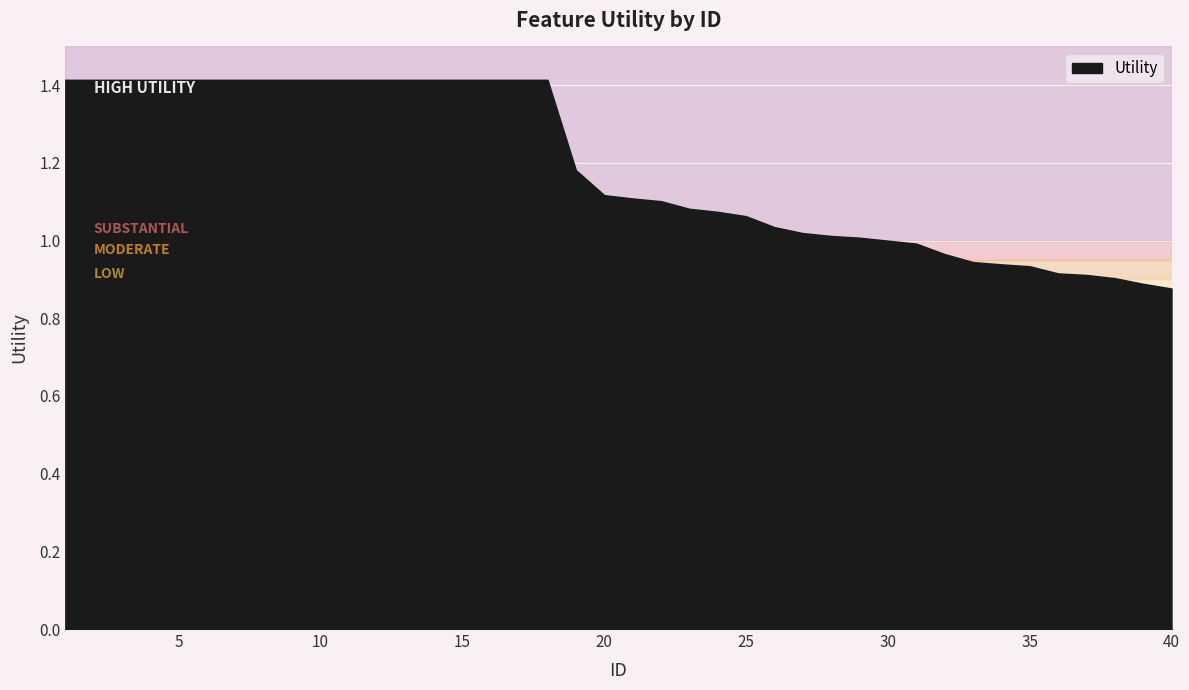

How many lines are shown in the chart?

1